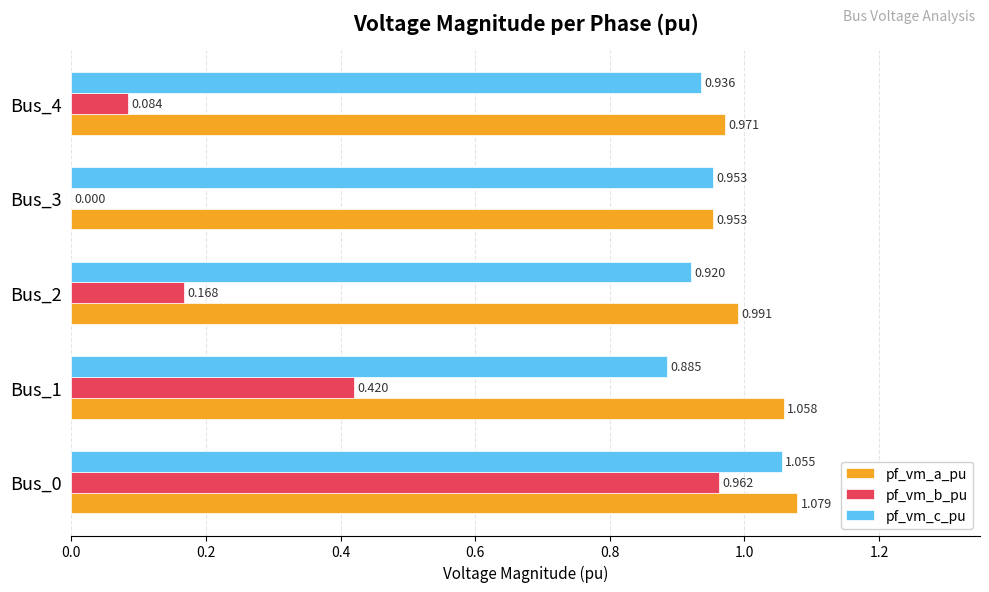

Between Bus_2 and Bus_4, which series saw the biggest shift?

pf_vm_b_pu